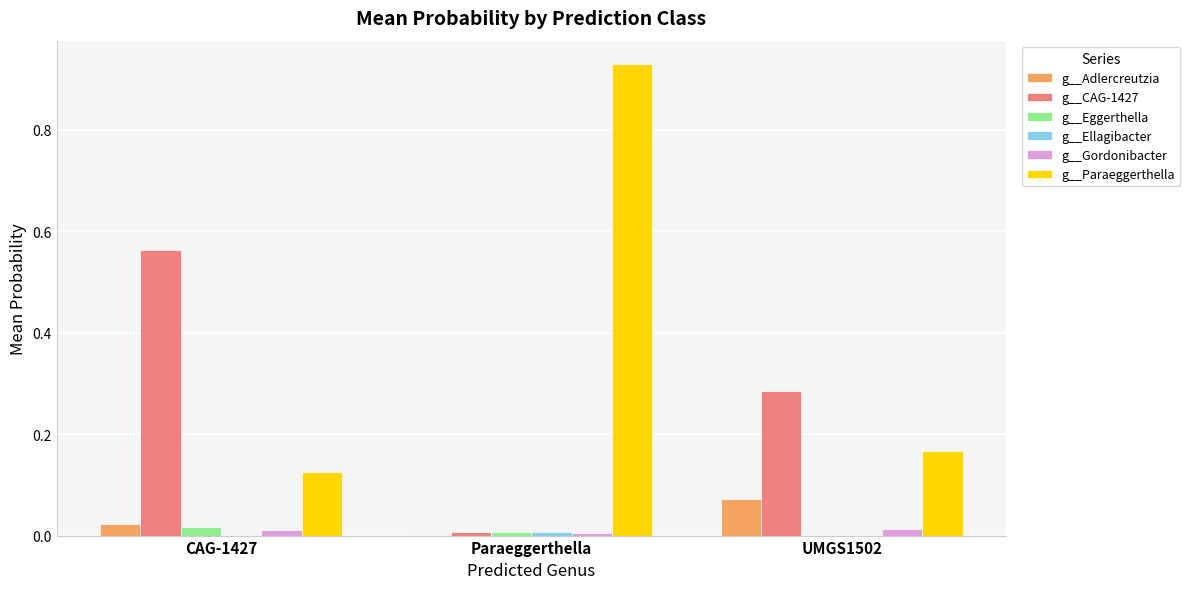

At which category is the sum across all series the highest?

Paraeggerthella